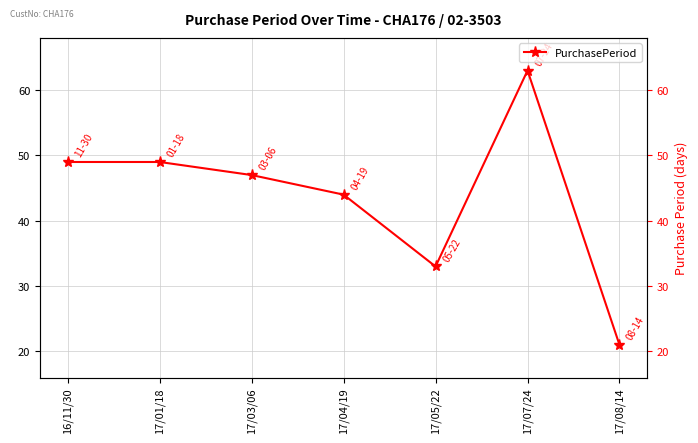

What is the label of the 6th point from the right?

17/01/18